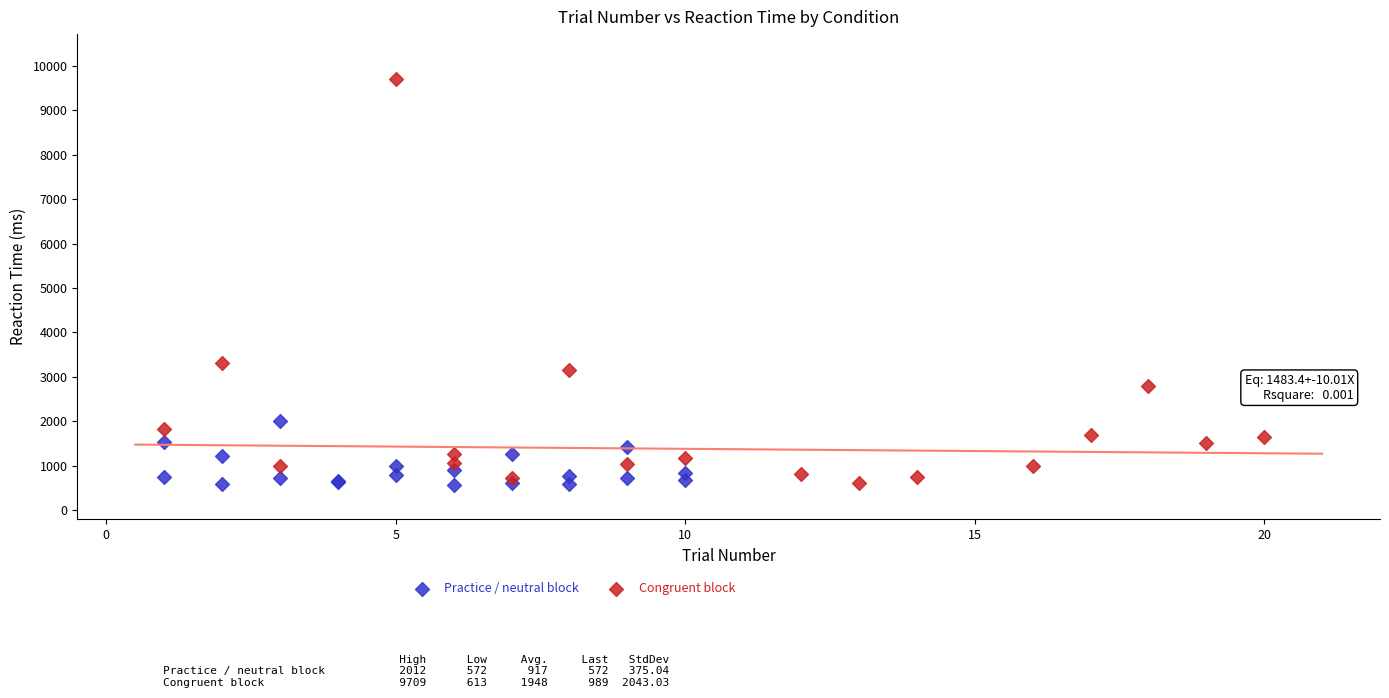

Which series has the widest spread of Y values?

Congruent block